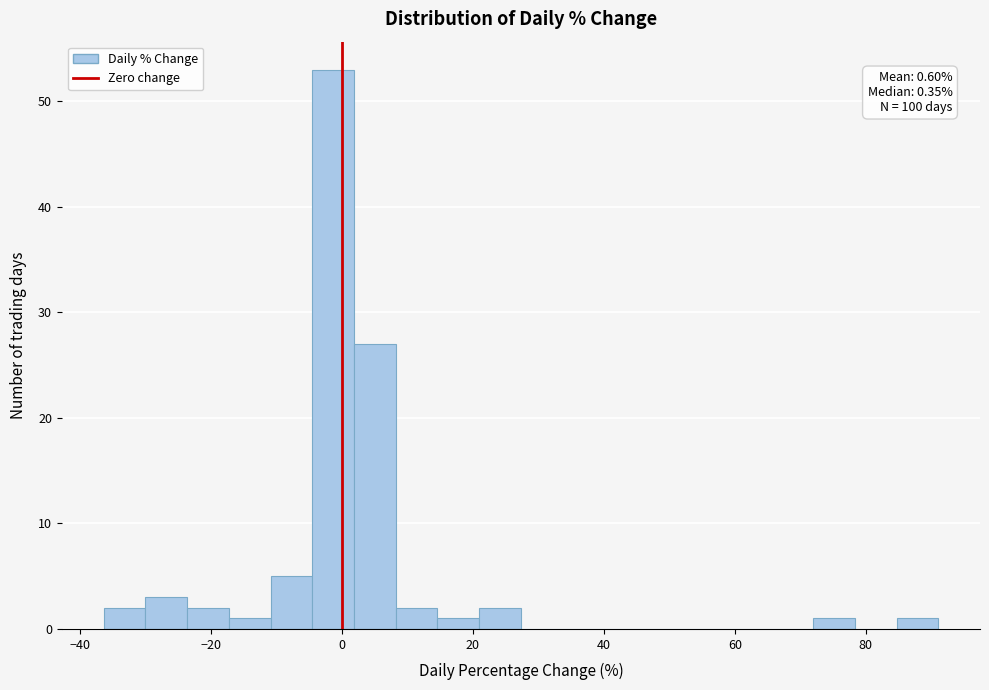

Around what value on the x-axis is the tallest bar? Give the approximate position of its centre, as read against the axis.

-2